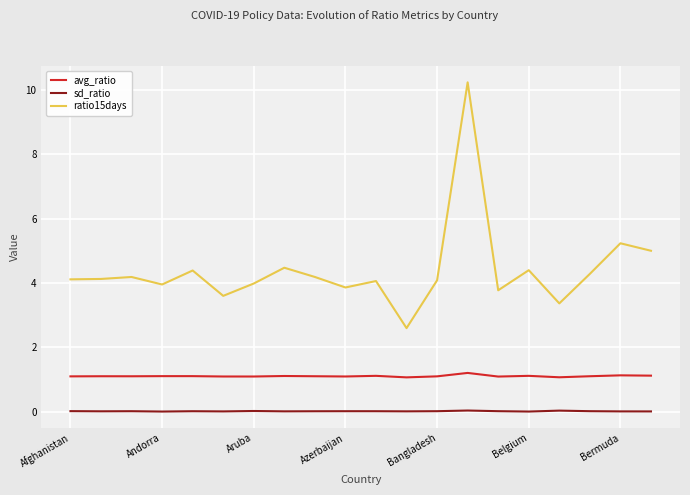

True or false: ratio15days and avg_ratio intersect in this chart.

False